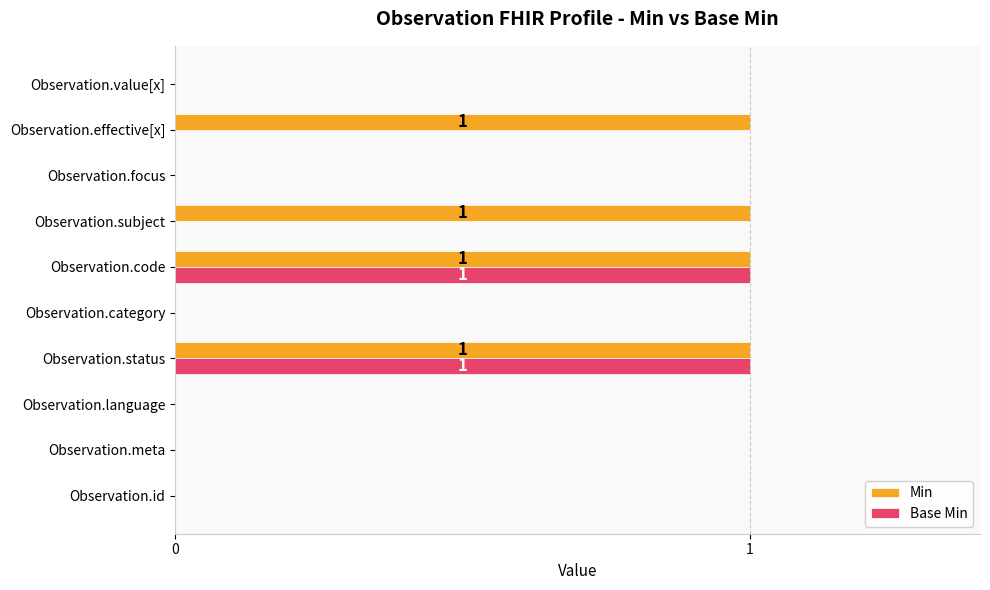

What is the sum of all Min values?

4